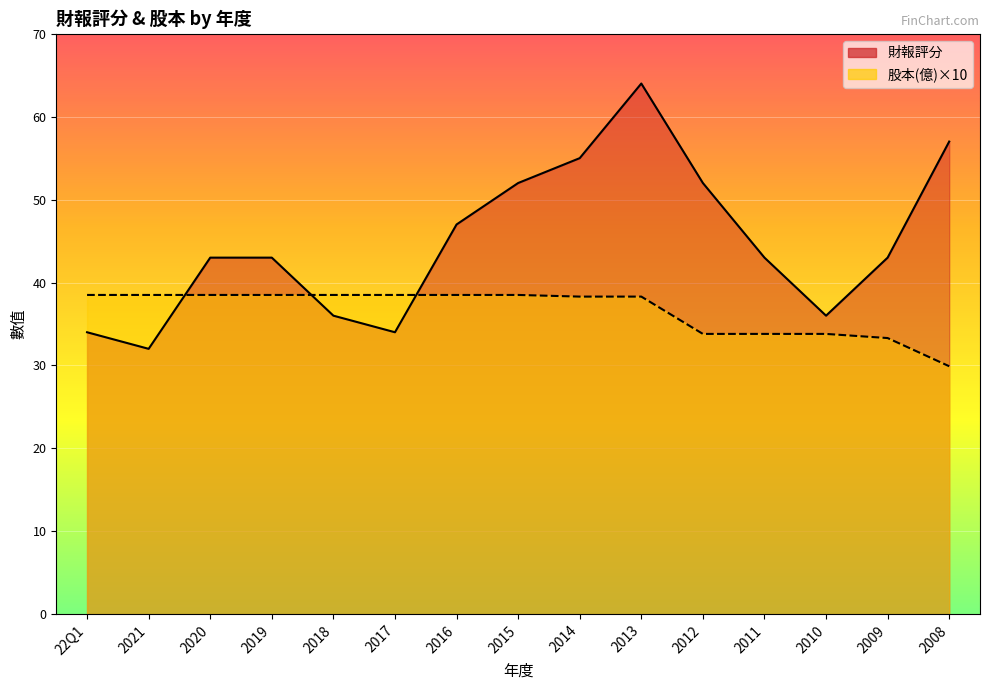

What is the minimum value shown in the chart?

29.9